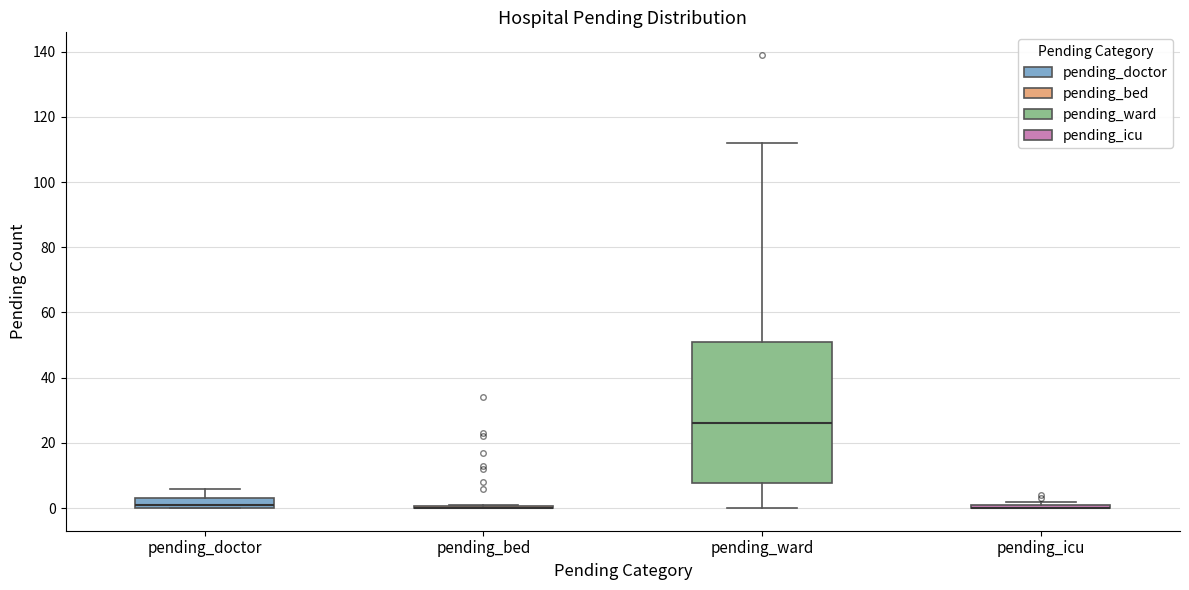

Where is the lower edge of the box for pending_ward on the y-axis? The values are not printed on the chart, so give them approximately, as read against the axis.

8